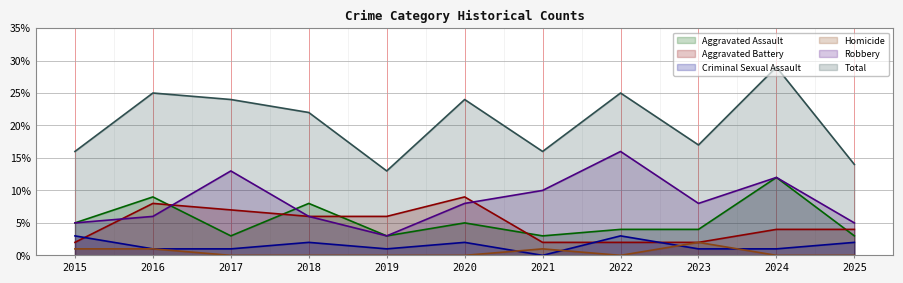

What is the difference between the maximum and minimum values in the Aggravated Battery series?

7